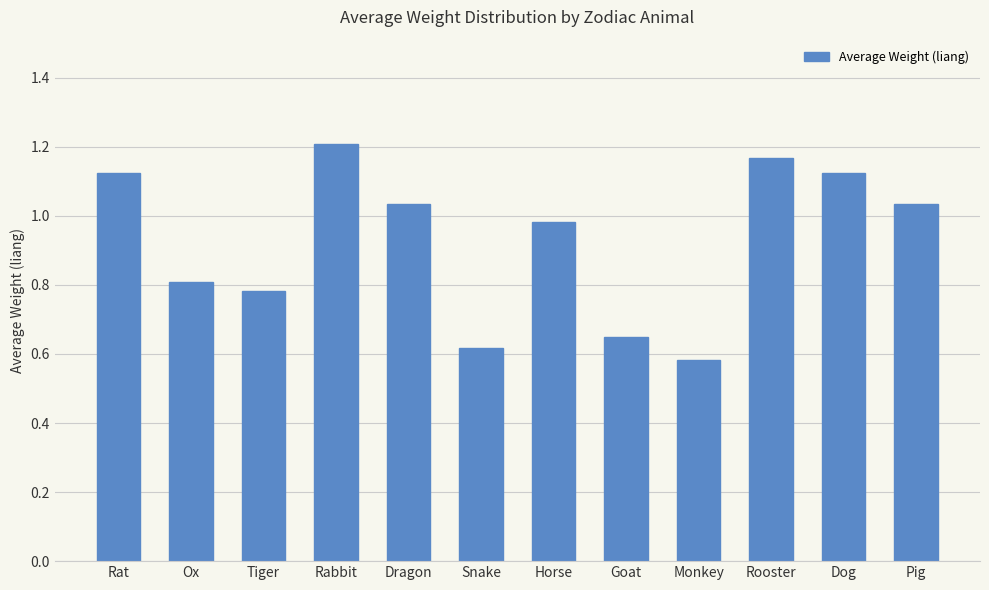

Which category has the lowest value across all series?

Monkey